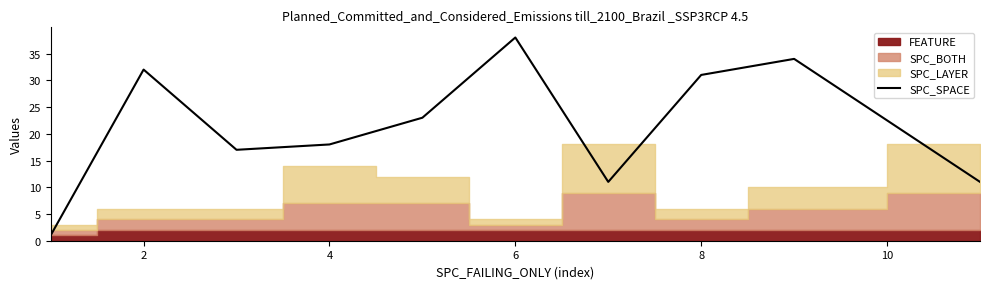

How many lines are shown in the chart?

1